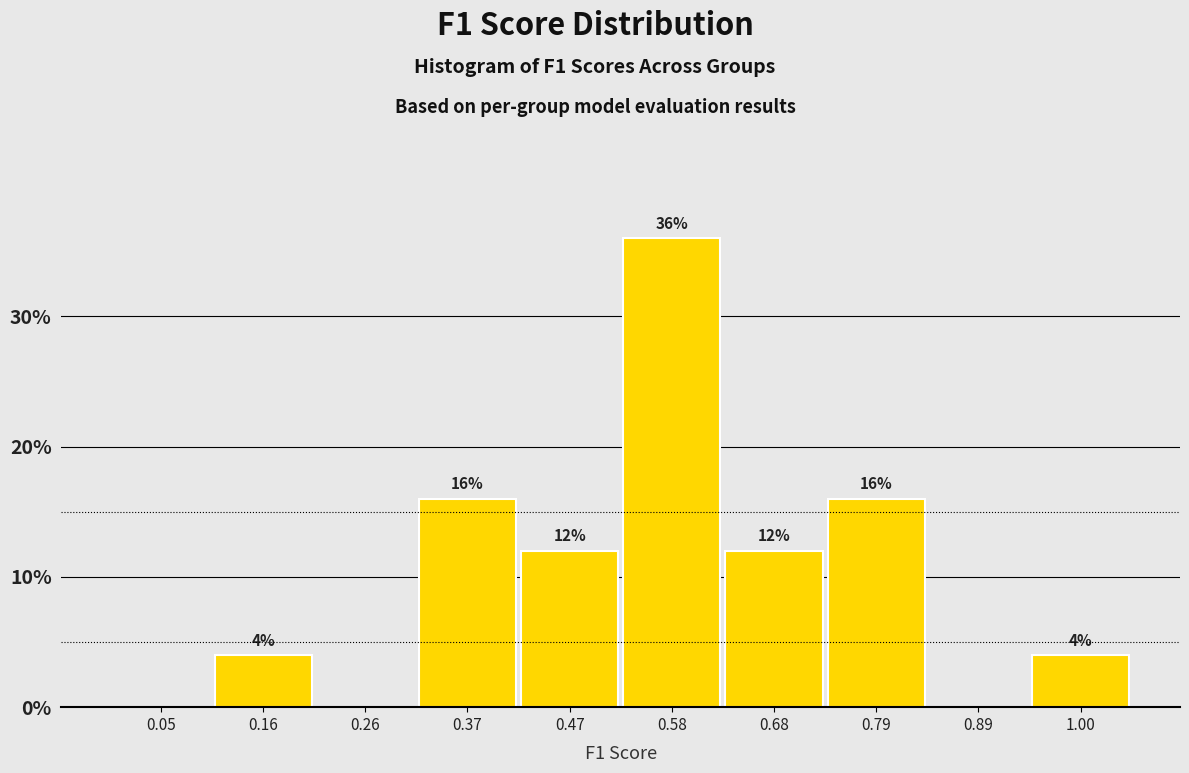

Over which range of the x-axis is the bar tallest?

0.525 to 0.630